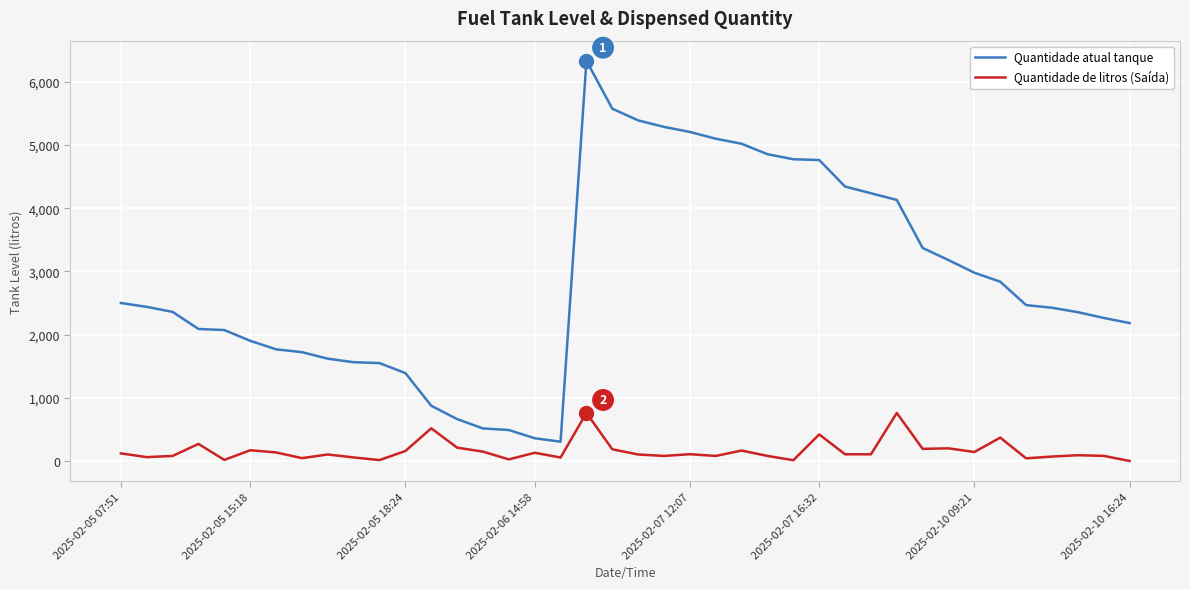

What is the maximum value for Quantidade atual tanque?

6335